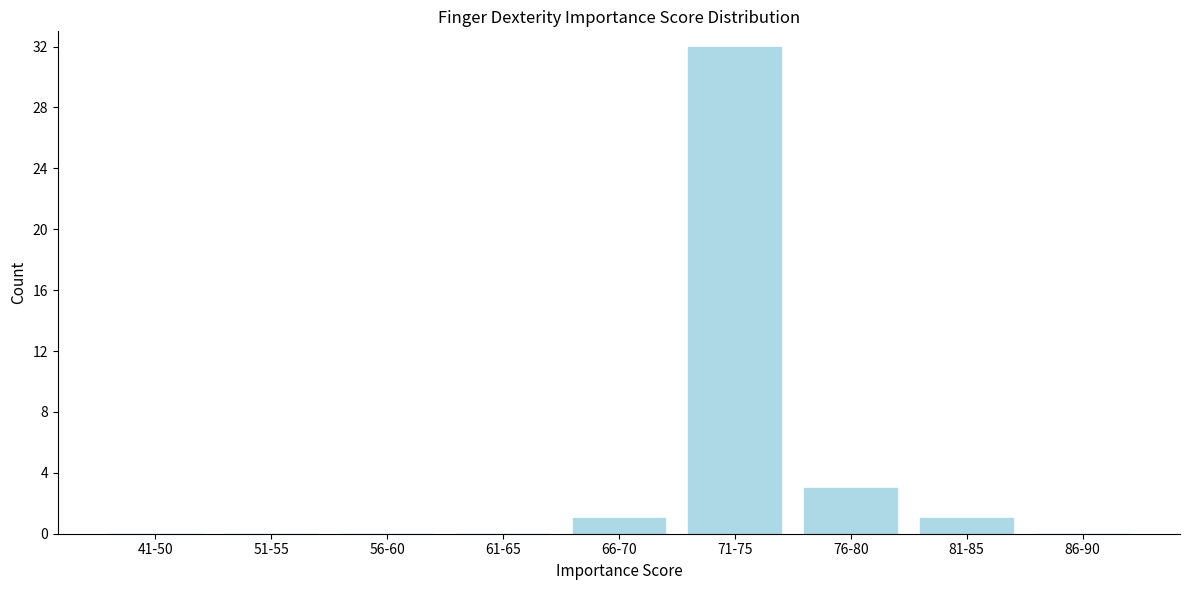

Reading right to left, what are all the values shown in this chart?

86-90=0	81-85=1	76-80=3	71-75=32	66-70=1	61-65=0	56-60=0	51-55=0	41-50=0